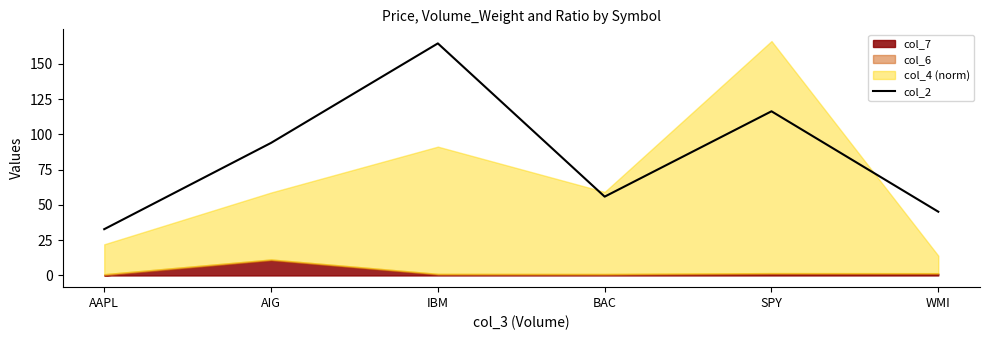

The chart shows a value of 55.9 at BAC. True or false?

True